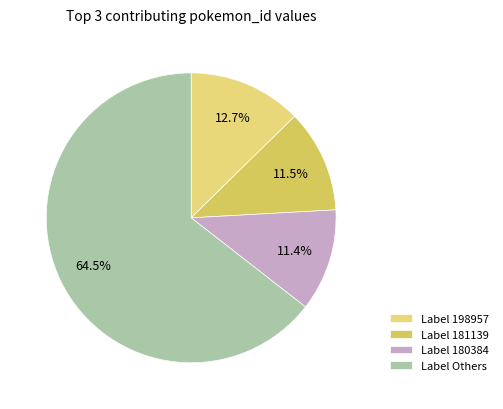

What percentage is NOT represented by Label 198957?

87.3%